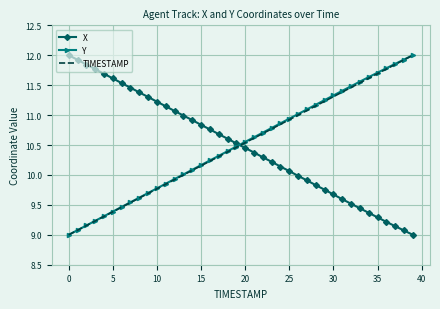

What is the lowest value of the TIMESTAMP series?

9.0